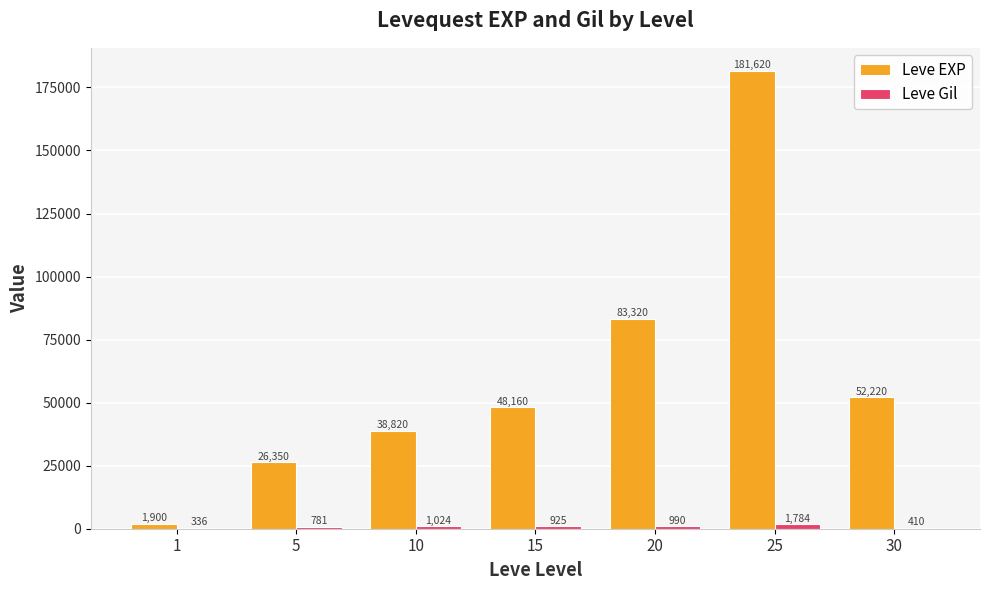

Which series has the widest spread of values?

Leve EXP